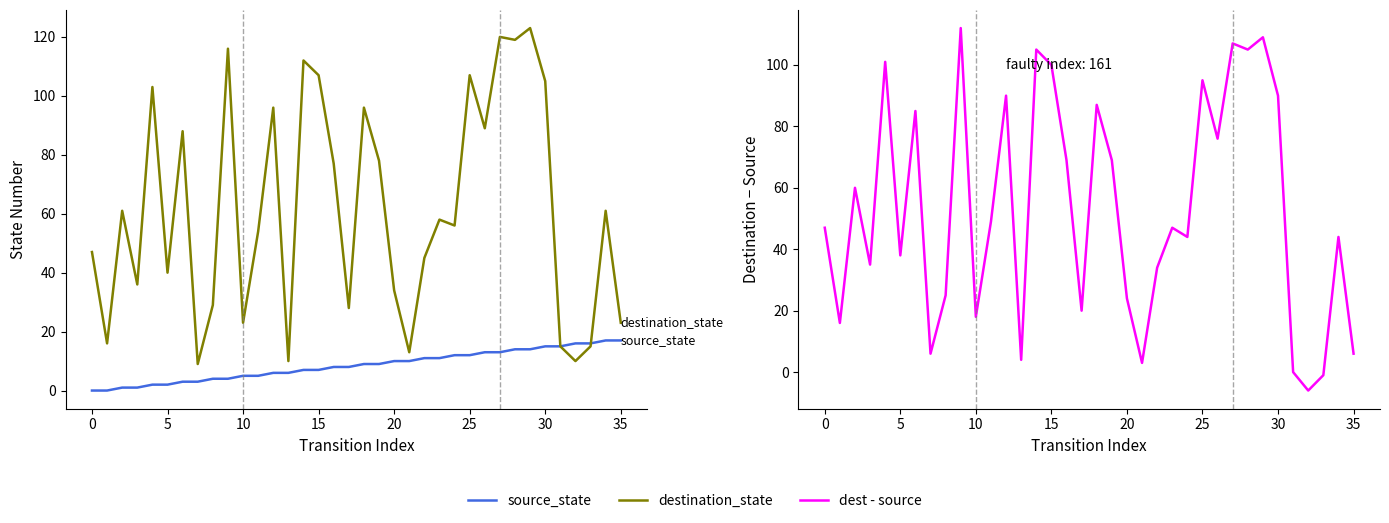

How many data points does each series have?

36